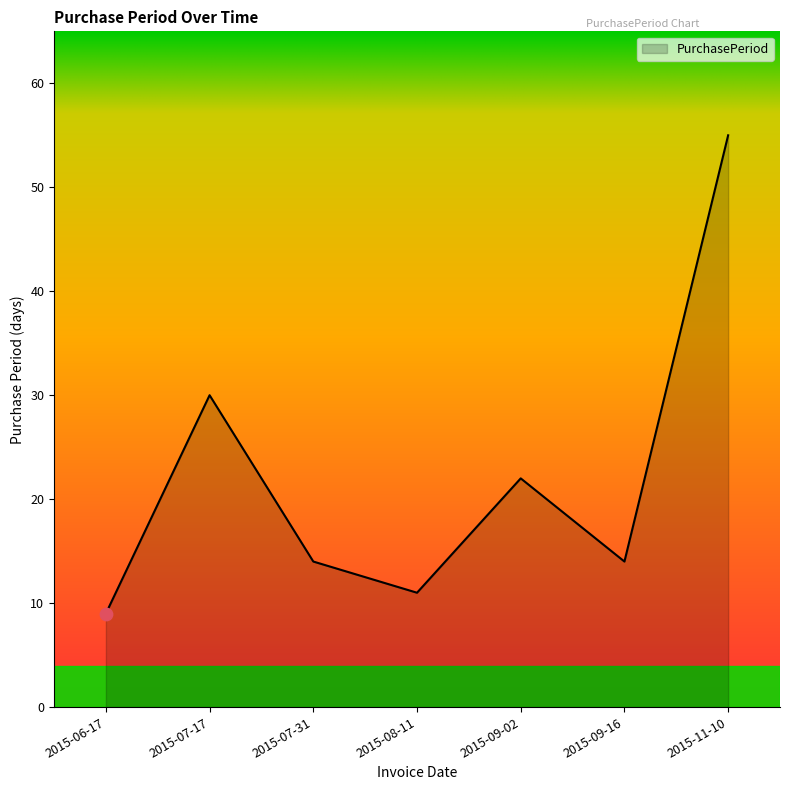

What is the change in value from 2015-07-31 to 2015-11-10?

+41